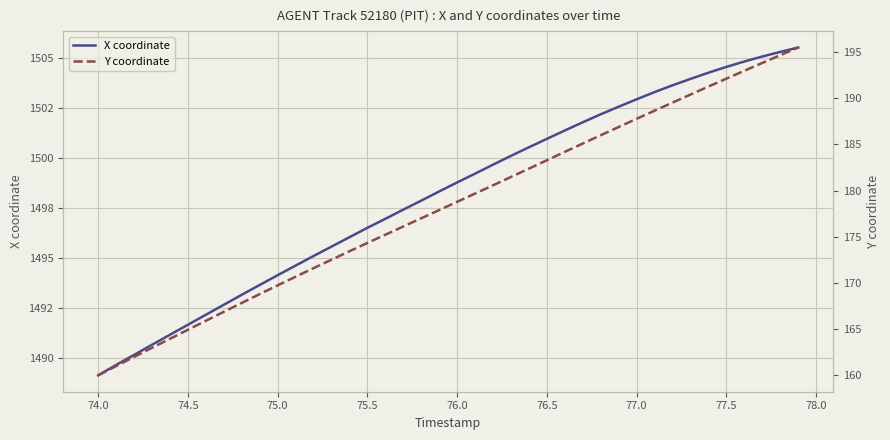

Rank the series by their maximum value, from lowest to highest.

Y coordinate, X coordinate